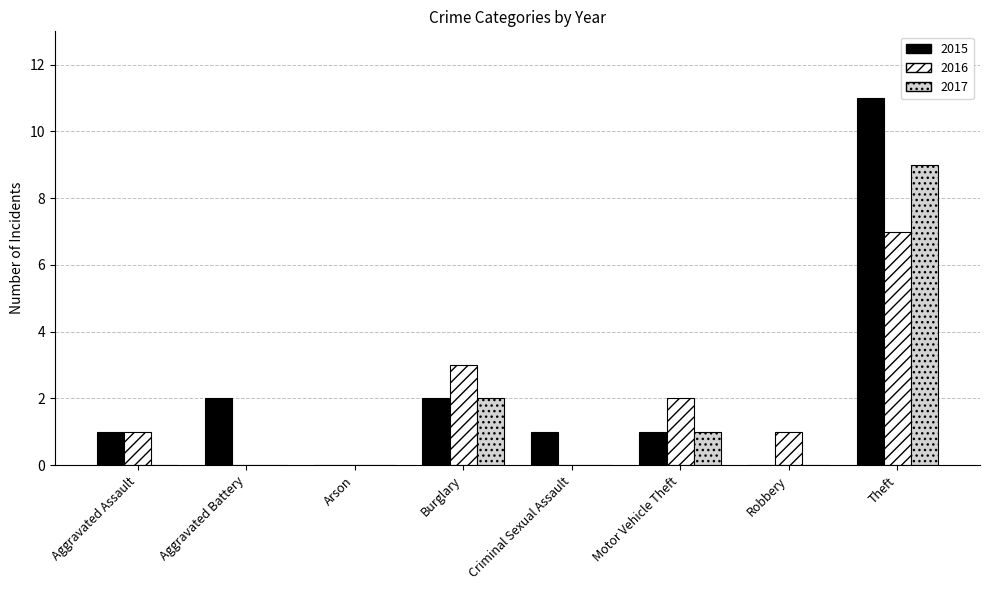

The 2015 series shows 2 at Burglary. True or false?

True